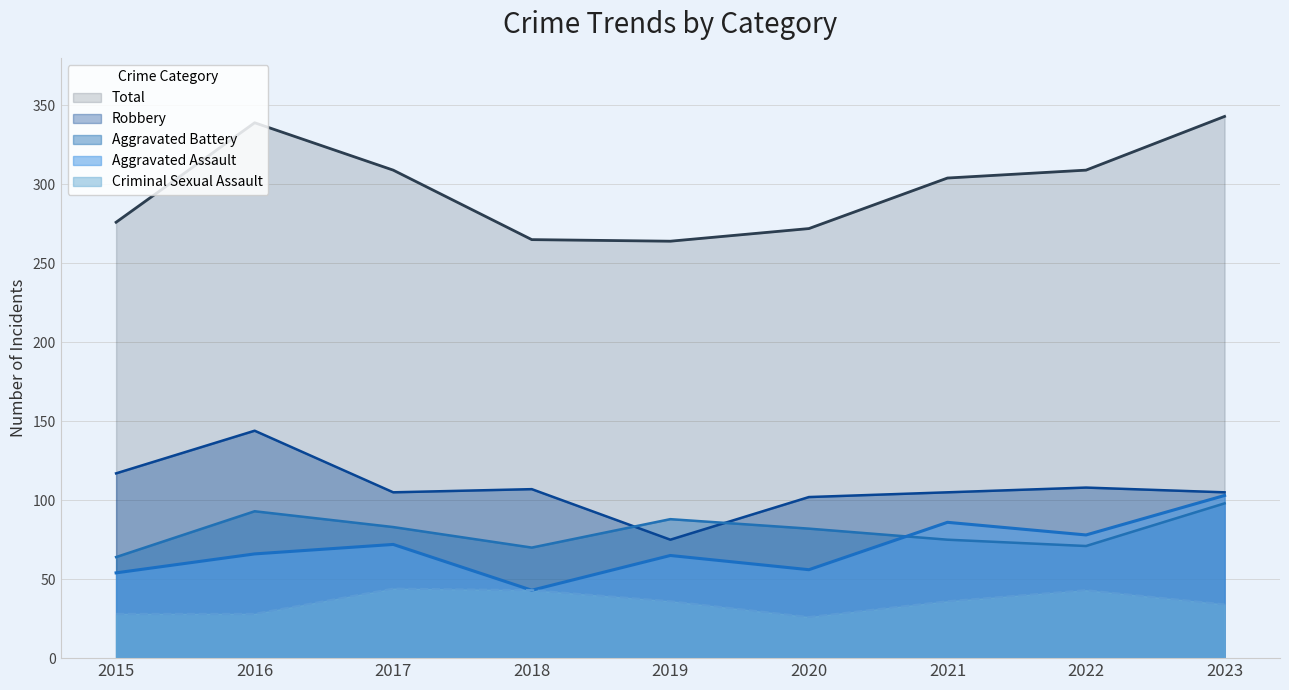

The Criminal Sexual Assault series shows 18 at 2016. True or false?

False